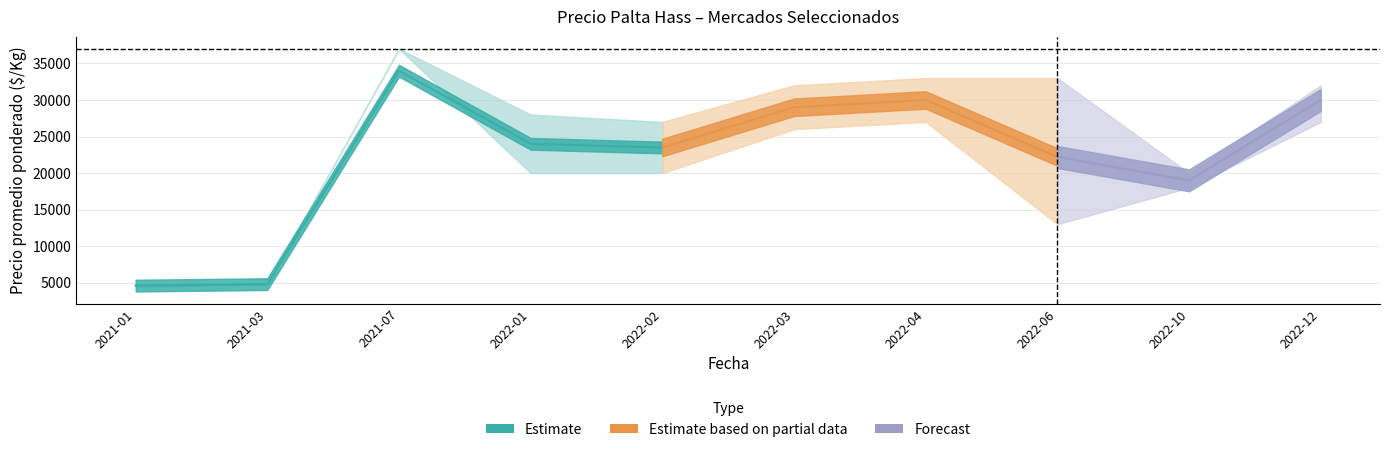

Which label corresponds to the smallest value in the chart?

2021-01